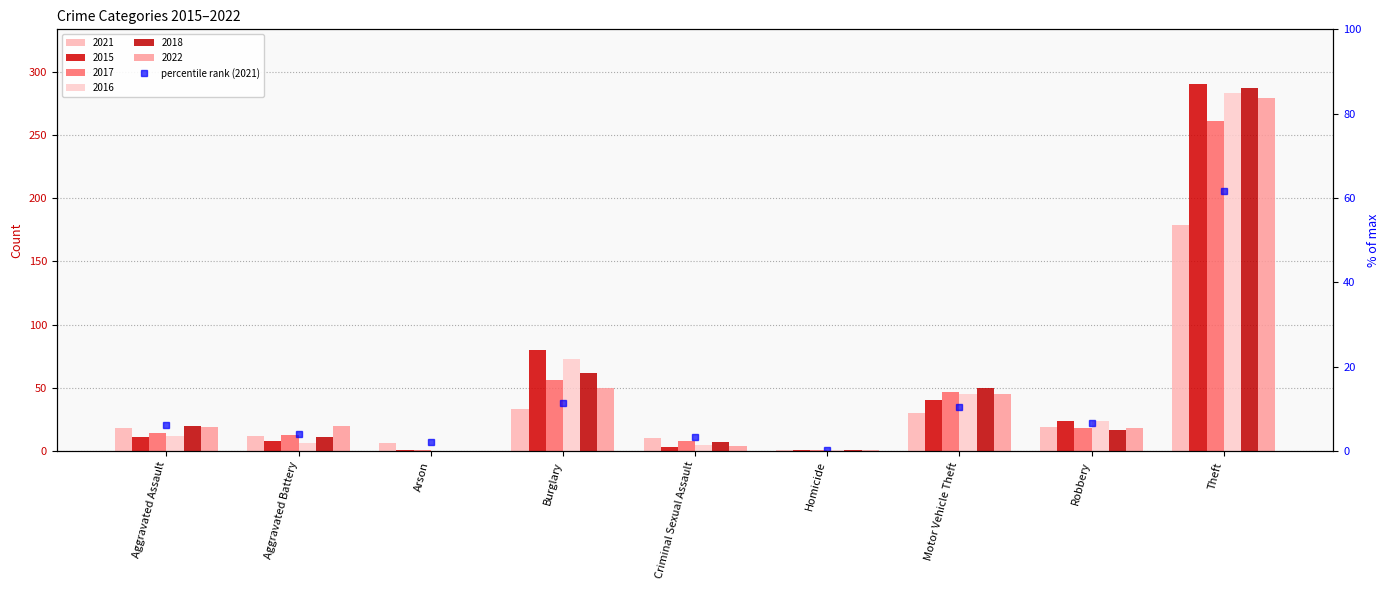

Reading left to right, extract all data points from this chart.

Aggravated Assault=6.2	Aggravated Battery=4.1	Arson=2.1	Burglary=11.4	Criminal Sexual Assault=3.4	Homicide=0.3	Motor Vehicle Theft=10.3	Robbery=6.6	Theft=61.7